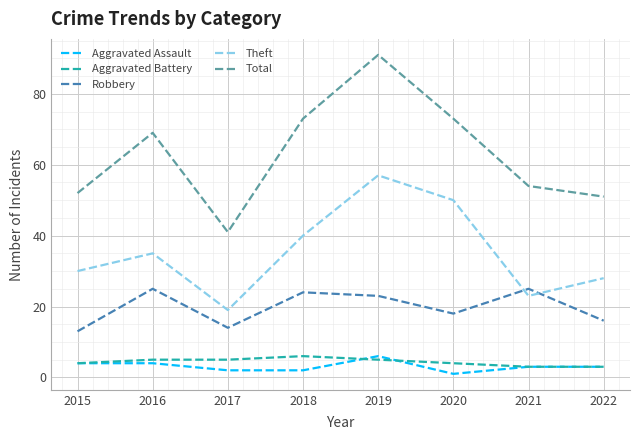

Which series has the widest spread of values?

Total